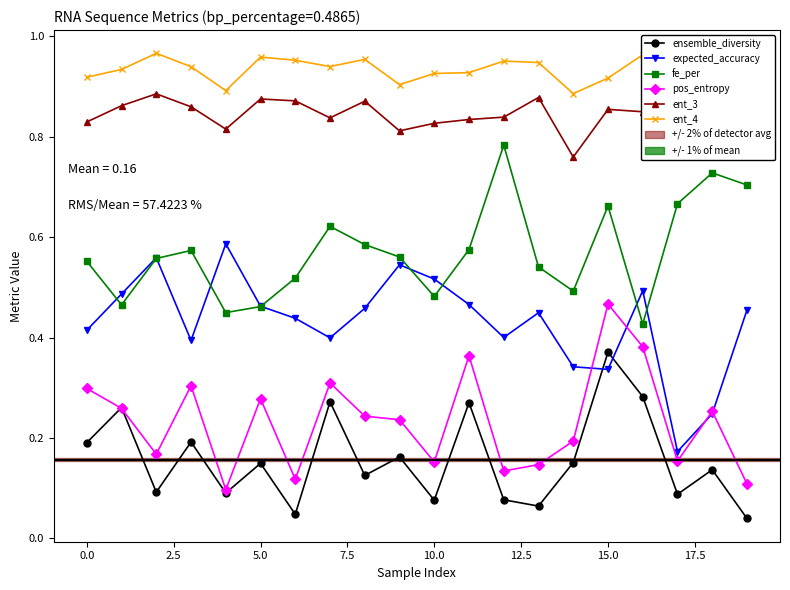

True or false: expected_accuracy has a value of 0.4 at 12.

True